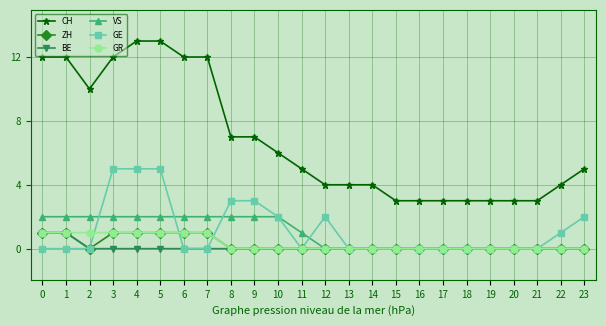

What is the maximum value shown in the chart?

13